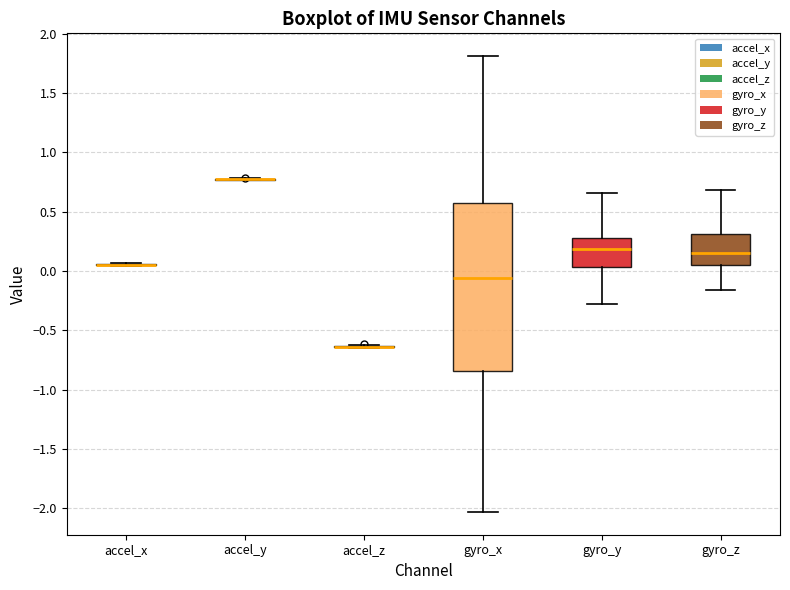

Reading left to right, transcribe this box plot: for each box, give where its median line is, the range the box spans, and where its two whiskers end, as read against the y-axis. The values are not printed on the chart, so give them approximately, as read against the axis.

accel_x: box collapsed to a line at 0.05, whiskers 0.05 to 0.05
accel_y: box collapsed to a line at 0.75, whiskers 0.75 to 0.80
accel_z: box collapsed to a line at -0.65, whiskers -0.65 to -0.60
gyro_x: median -0.05, box -0.85 to 0.60, whiskers -2.05 to 1.80
gyro_y: median 0.20, box 0.05 to 0.30, whiskers -0.30 to 0.65
gyro_z: median 0.15, box 0.05 to 0.30, whiskers -0.15 to 0.70